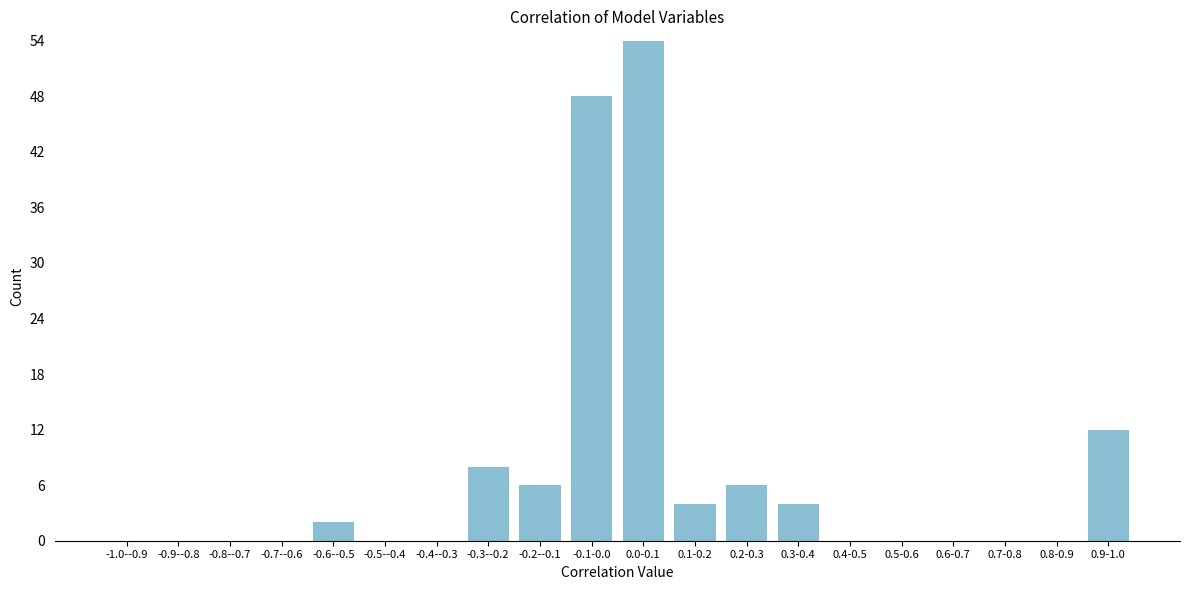

Reading right to left, extract all data points from this chart.

0.9-1.0=12	0.8-0.9=0	0.7-0.8=0	0.6-0.7=0	0.5-0.6=0	0.4-0.5=0	0.3-0.4=4	0.2-0.3=6	0.1-0.2=4	0.0-0.1=54	-0.1-0.0=48	-0.2--0.1=6	-0.3--0.2=8	-0.4--0.3=0	-0.5--0.4=0	-0.6--0.5=2	-0.7--0.6=0	-0.8--0.7=0	-0.9--0.8=0	-1.0--0.9=0